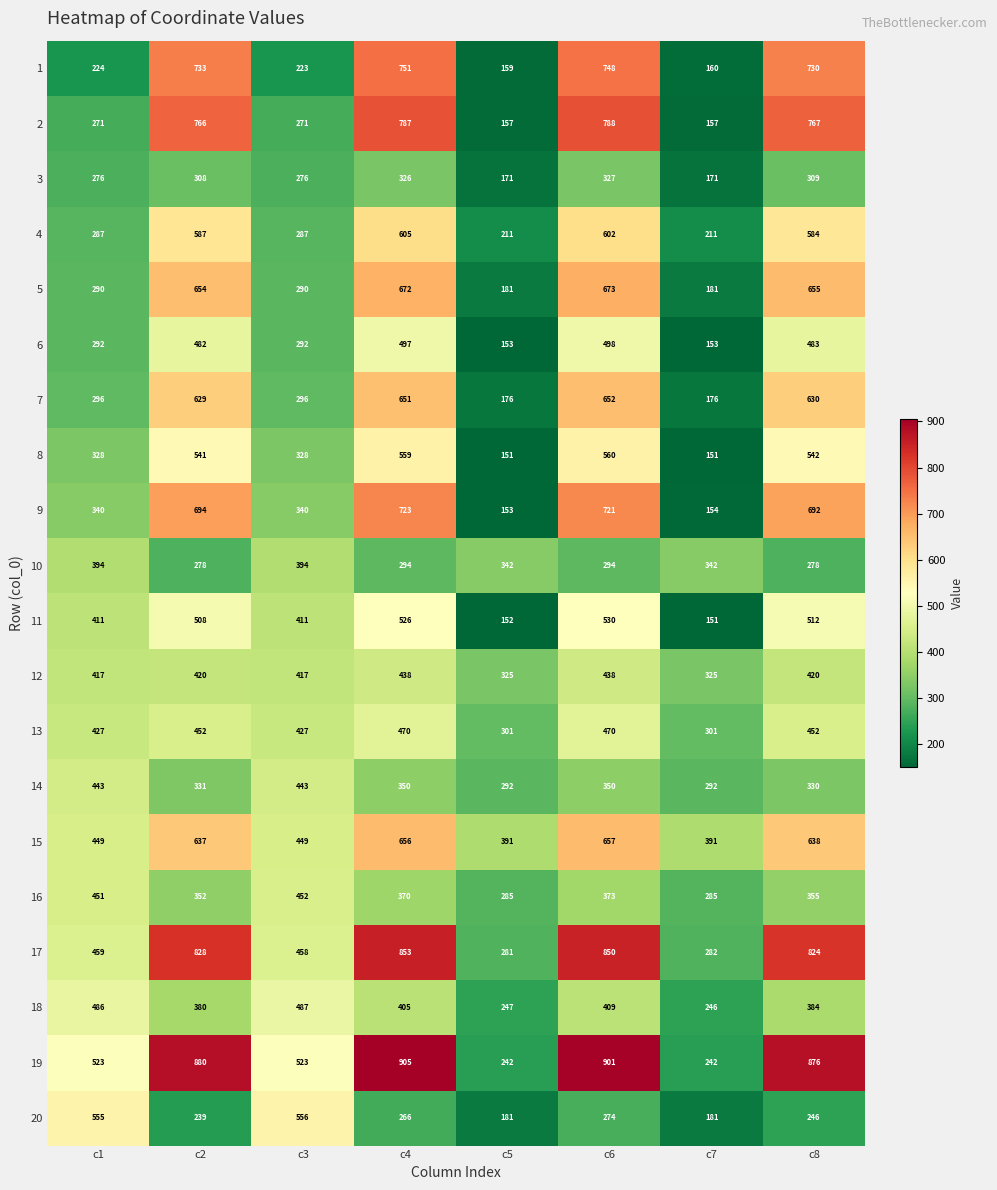

What is the difference between the highest and lowest values at c8?

630